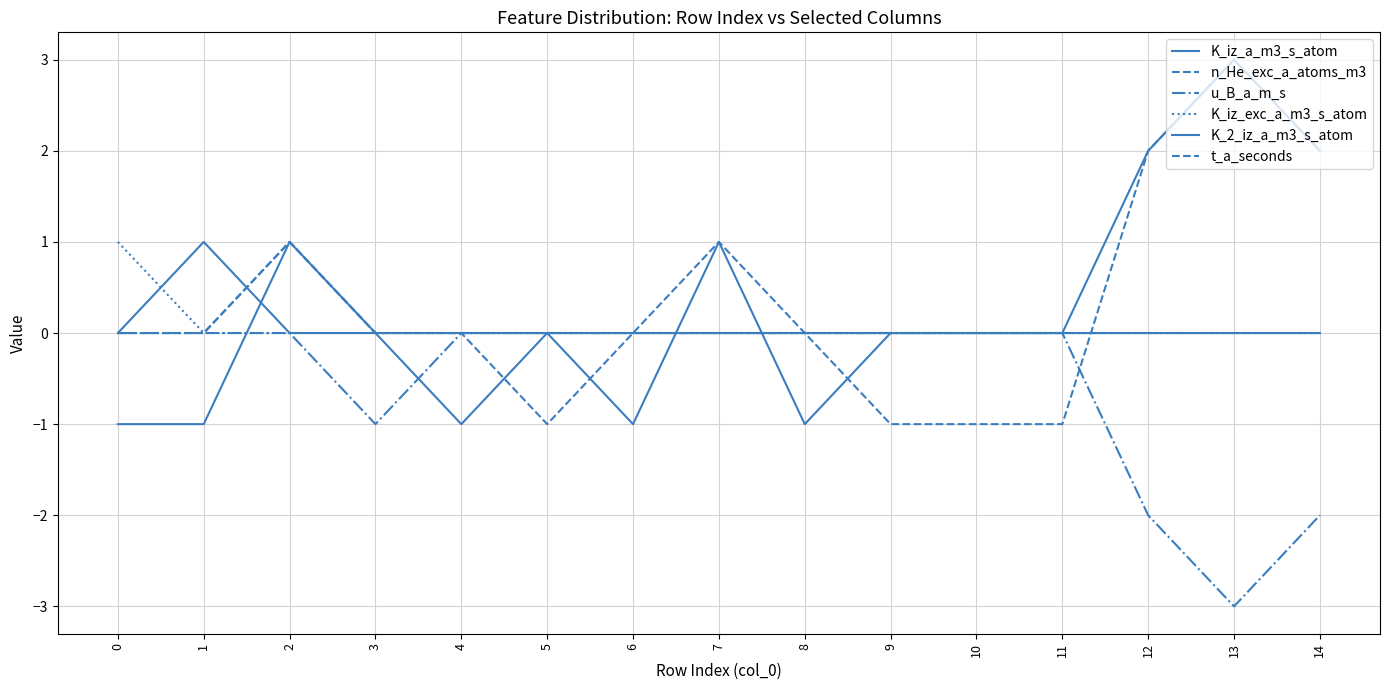

How many lines are shown in the chart?

6